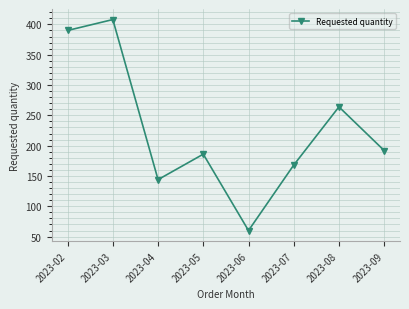

At which label is the value closest to 234?

2023-08